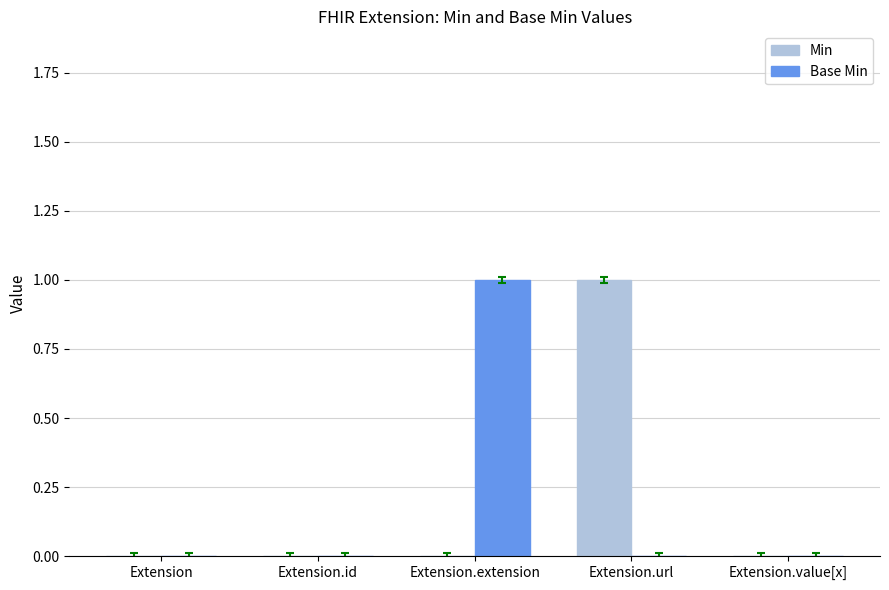

Reading right to left, list all the values displayed in this chart.

Min: Extension.value[x]=0	Extension.url=1	Extension.extension=0	Extension.id=0	Extension=0
Base Min: Extension.value[x]=0	Extension.url=0	Extension.extension=1	Extension.id=0	Extension=0